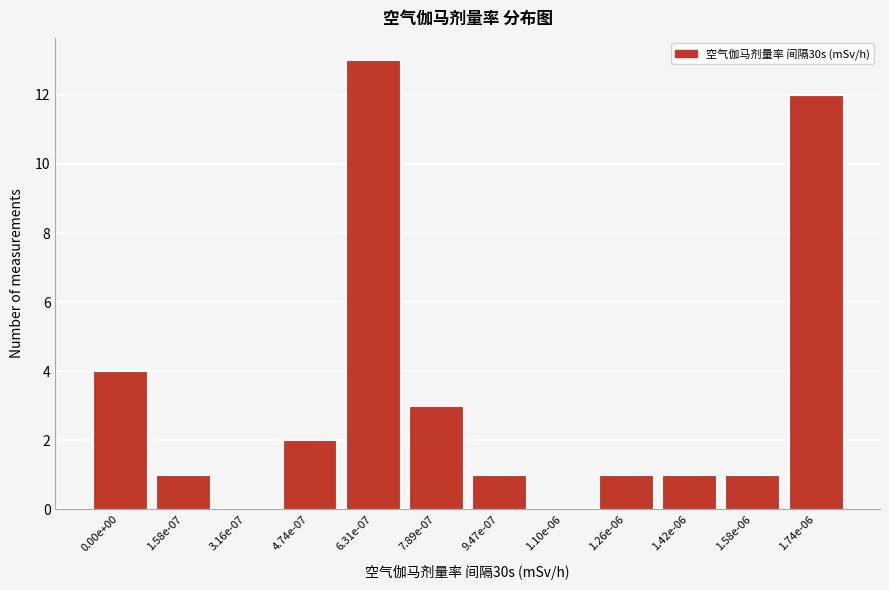

Reading right to left, what are all the values shown in this chart?

1.74e-06=12	1.58e-06=1	1.42e-06=1	1.26e-06=1	1.10e-06=0	9.47e-07=1	7.89e-07=3	6.31e-07=13	4.74e-07=2	3.16e-07=0	1.58e-07=1	0.00e+00=4